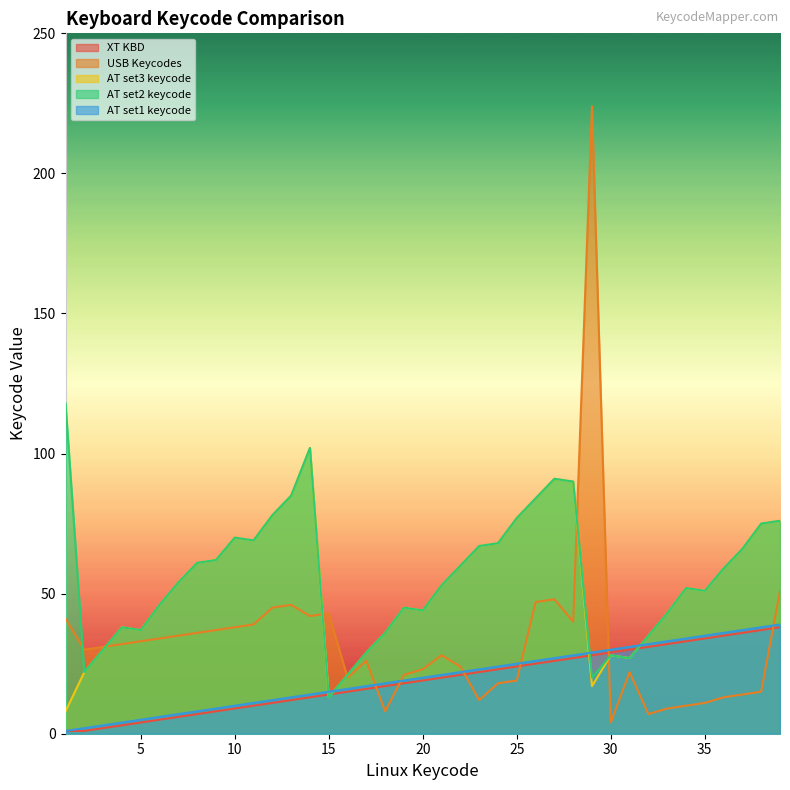

What is the value of the AT set3 keycode point at the 28th from the left?

90